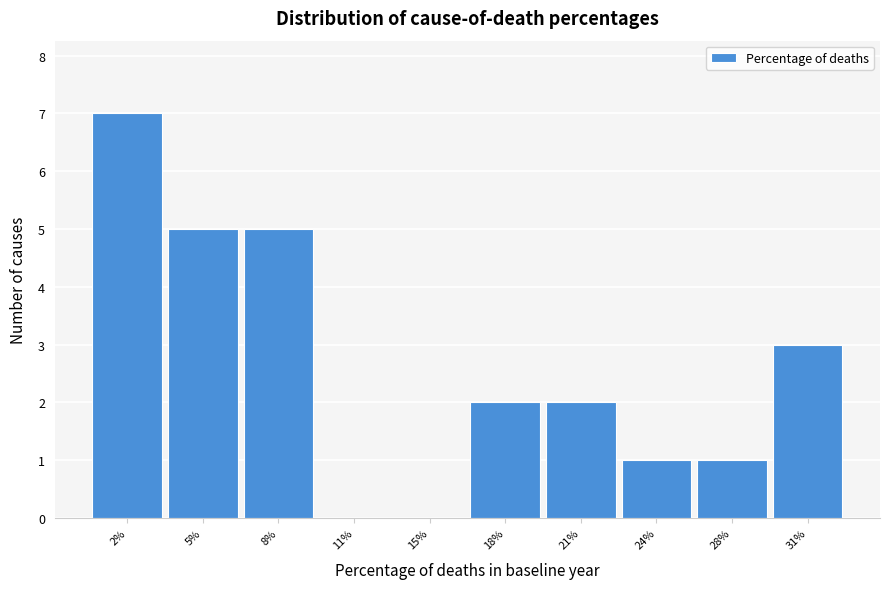

Reading right to left, what are all the values shown in this chart?

31%=3	28%=1	24%=1	21%=2	18%=2	15%=0	11%=0	8%=5	5%=5	2%=7